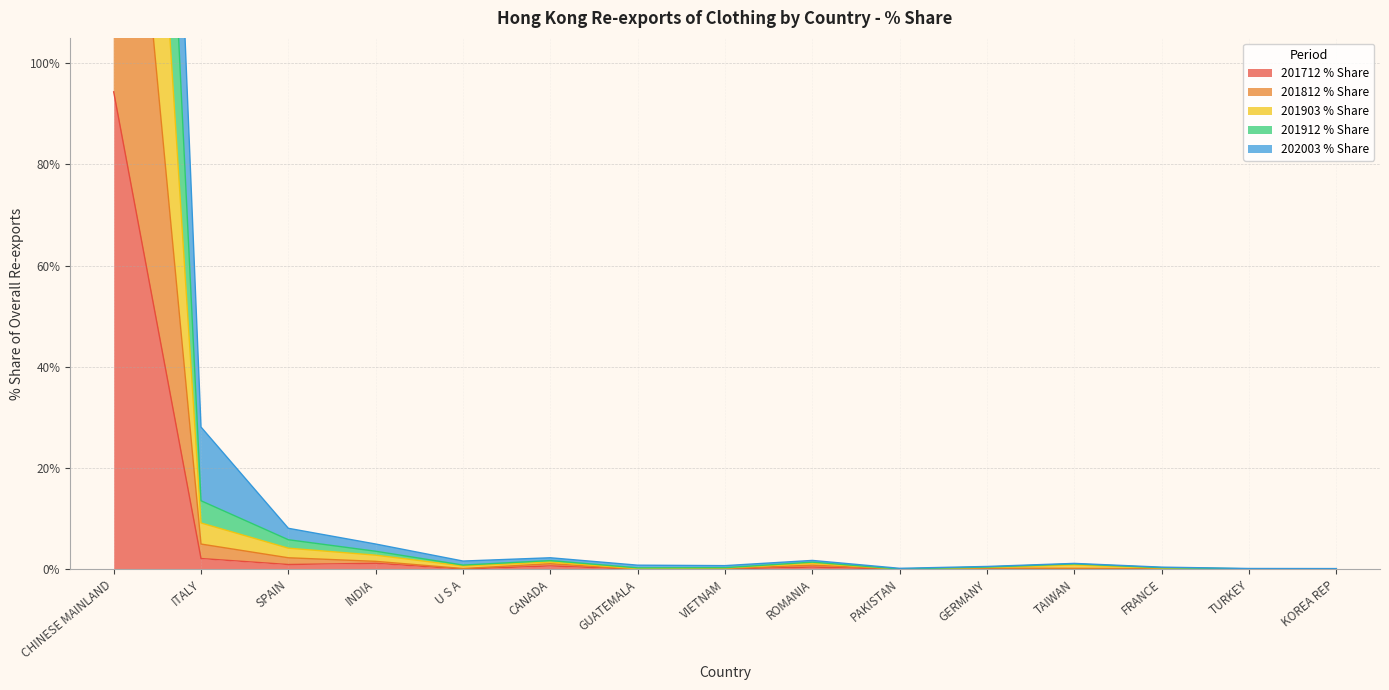

Where is the first local minimum for 201812 % Share?

U S A